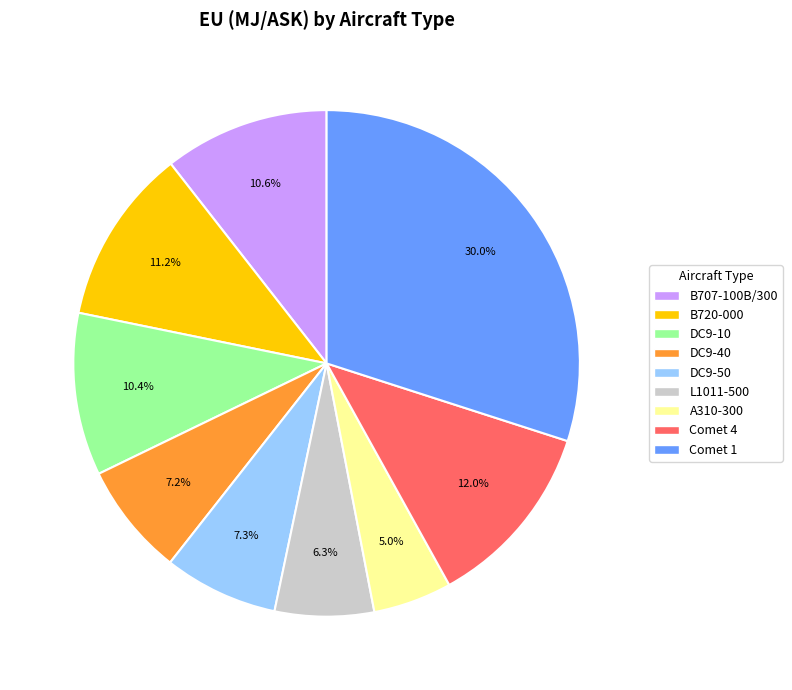

True or false: A310-300 accounts for 5% of the total.

True